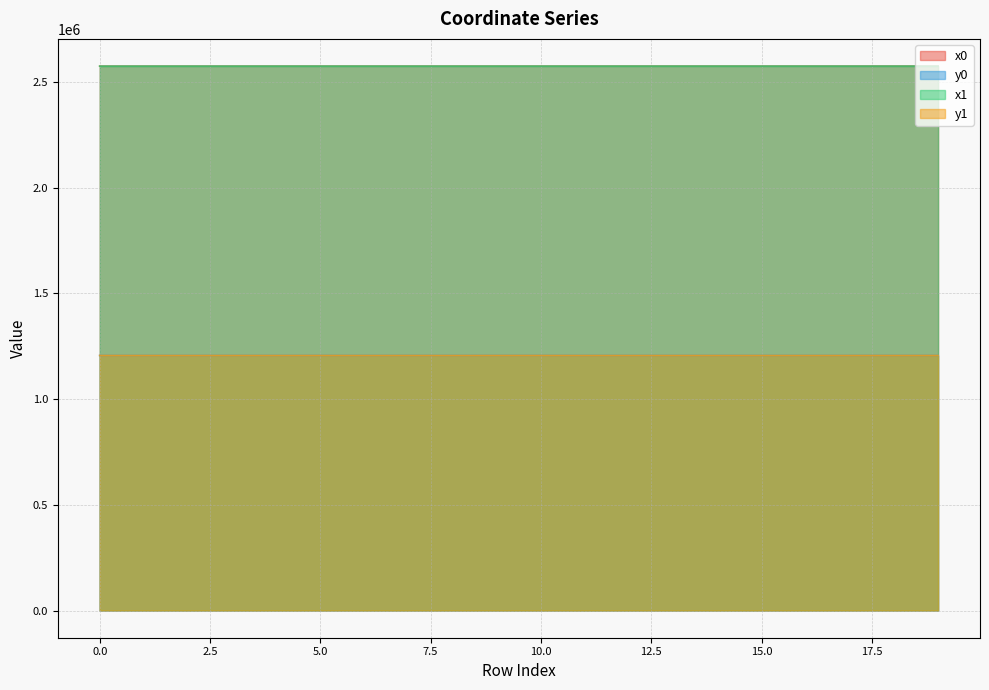

Reading left to right, list all the values displayed in this chart.

x0: 2574788.5	2574795.9	2574795.9	2574795.9	2574808.9	2574819.5	2574808.9	2574820.1	2574832.4	2574853.9	2574853.9	2574850.2	2574887.5	2574889.4	2574889.4	2574902.5	2574887.5	2574881.0	2574881.0	2574881.0
y0: 1206272.9	1206273.0	1206273.0	1206273.0	1206215.6	1206276.8	1206215.6	1206276.9	1206223.7	1206340.2	1206340.2	1206229.9	1206238.4	1206179.7	1206179.7	1206184.9	1206238.4	1206282.2	1206282.2	1206282.2
x1: 2574781.4	2574788.5	2574804.2	2574819.4	2574804.2	2574819.4	2574814.4	2574819.5	2574814.4	2574822.6	2574858.9	2574832.4	2574878.2	2574861.3	2574902.5	2574894.4	2574894.4	2574879.5	2574904.9	2574875.4
y1: 1206272.8	1206272.9	1206236.3	1206276.8	1206236.3	1206276.8	1206217.5	1206276.8	1206217.5	1206335.8	1206340.9	1206223.7	1206236.3	1206169.6	1206184.9	1206214.0	1206214.0	1206264.6	1206283.6	1206307.4